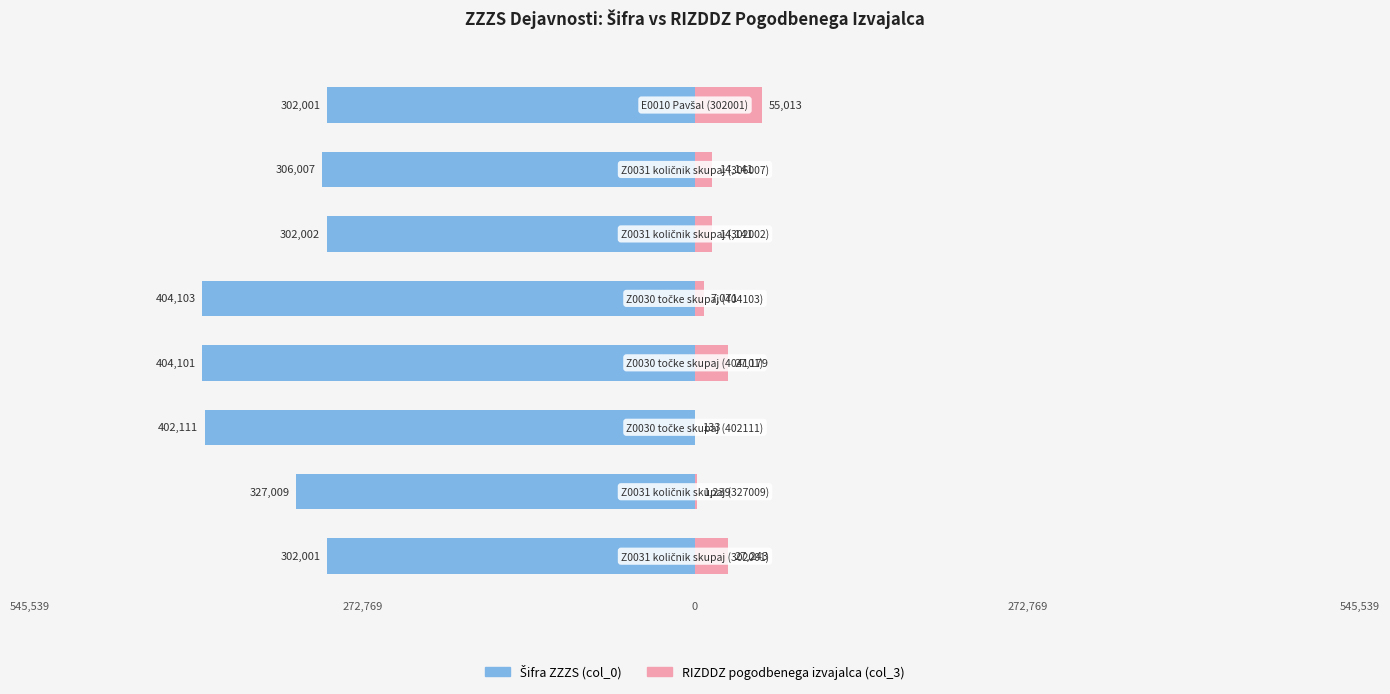

Read the Šifra ZZZS (col_0) value at 6, to the nearest 50.

-306000